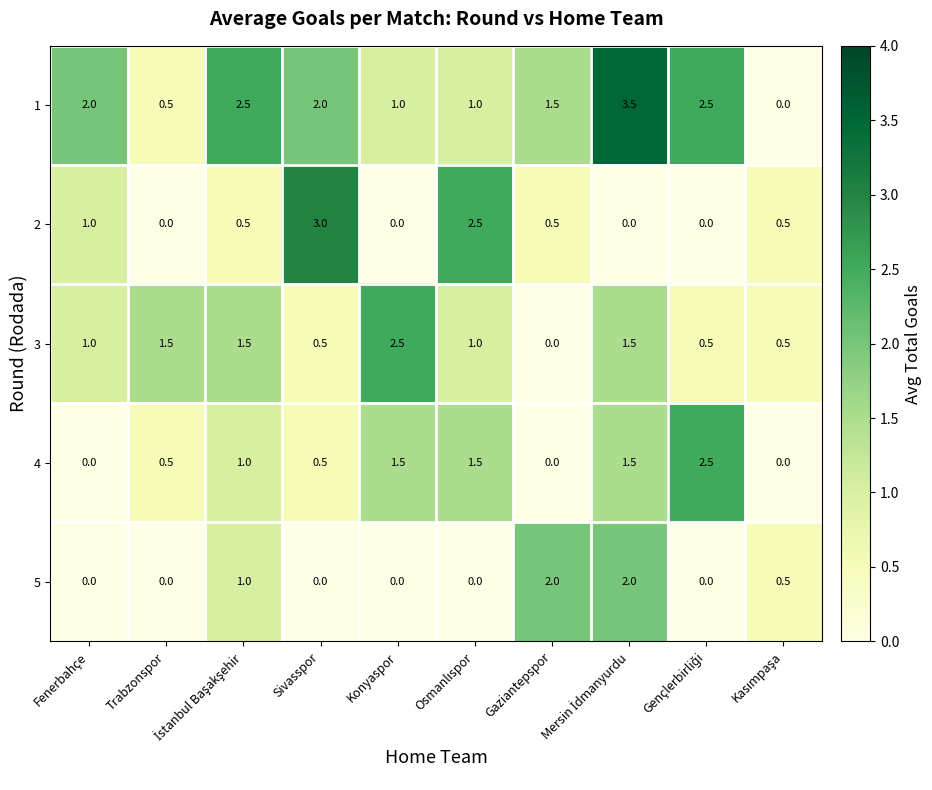

What is the total value across all series at Konyaspor?

5.0